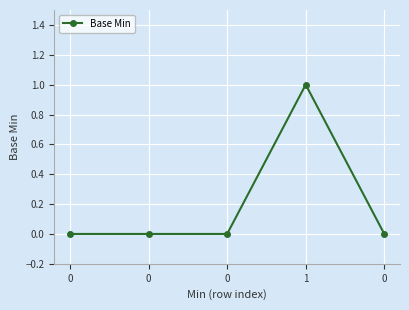

Reading right to left, list all the values displayed in this chart.

0	1	0	0	0